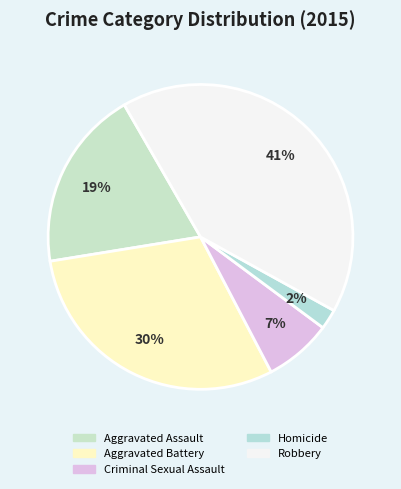

Count the number of slices in the pie.

5